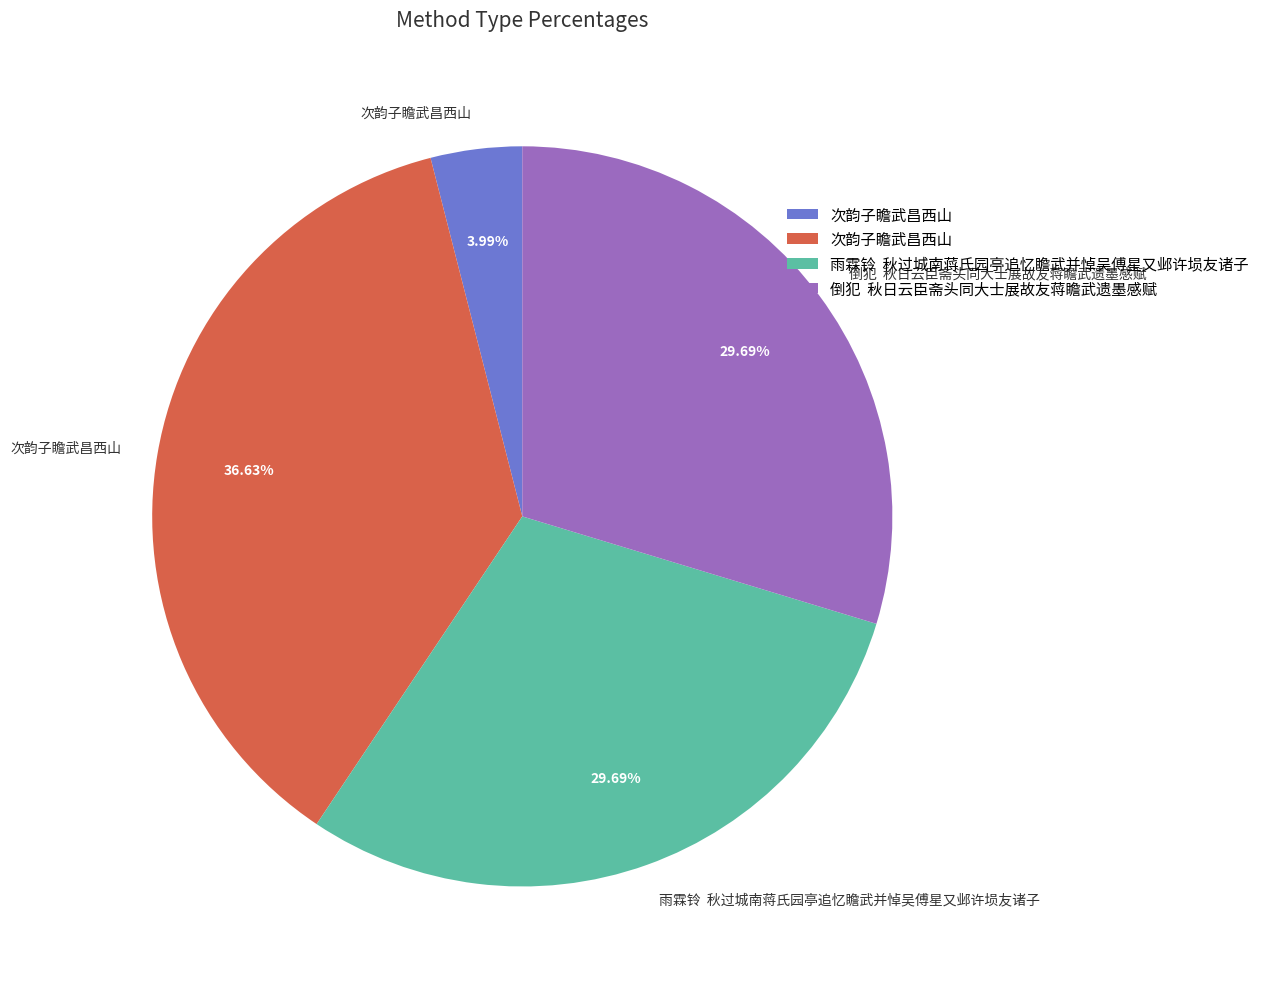

Is there a majority slice in this chart?

No